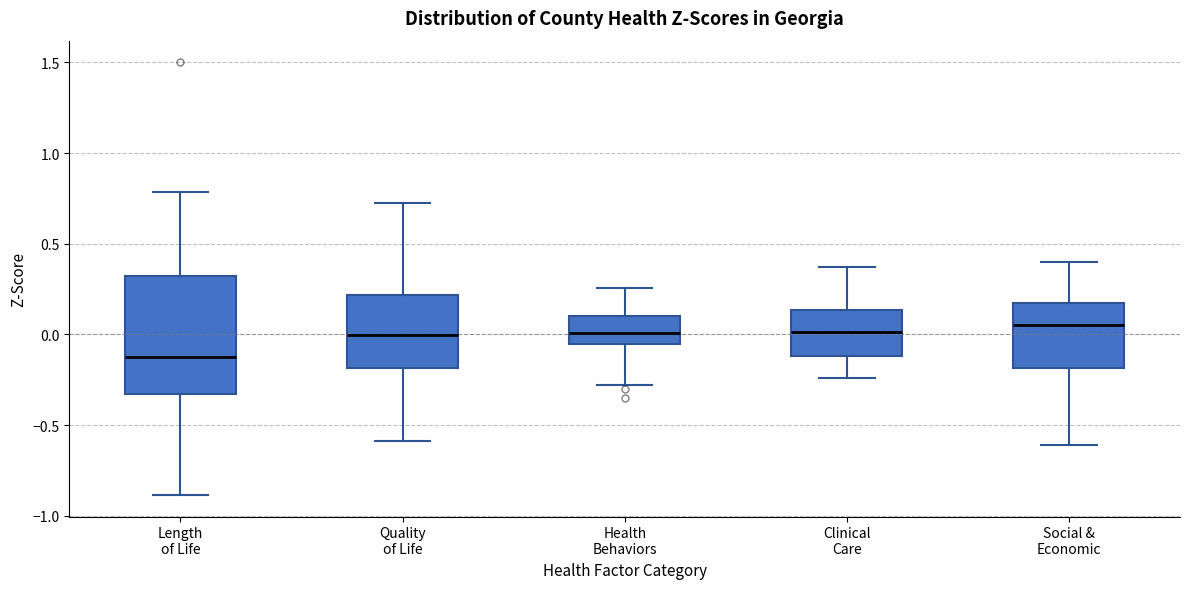

Reading left to right, read every box against the y-axis: the position of its median line, the range the box covers, and the ends of its whiskers. The values are not printed on the chart, so give them approximately, as read against the axis.

Length of Life: median -0.10, box -0.35 to 0.30, whiskers -0.90 to 0.80
Quality of Life: median 0.00, box -0.20 to 0.20, whiskers -0.60 to 0.75
Health Behaviors: median 0.00, box -0.05 to 0.10, whiskers -0.30 to 0.25
Clinical Care: median 0.00, box -0.10 to 0.15, whiskers -0.25 to 0.35
Social & Economic: median 0.05, box -0.20 to 0.15, whiskers -0.60 to 0.40